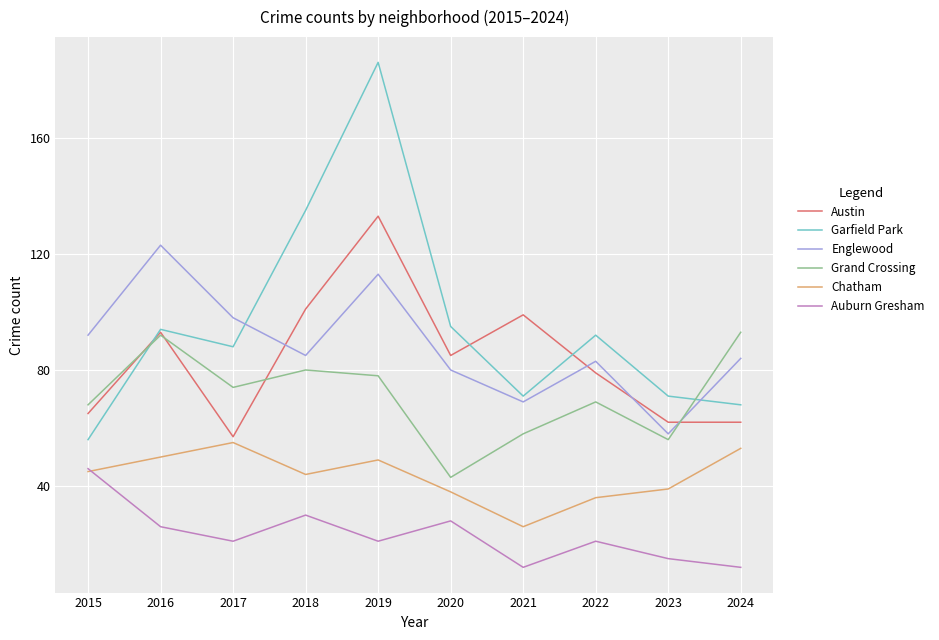

At which category is the sum across all series the highest?

2019